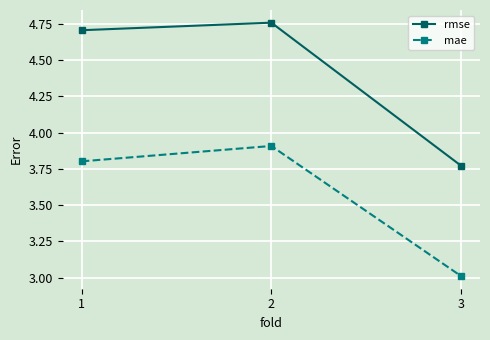

What is the approximate value of mae at 2?

3.9